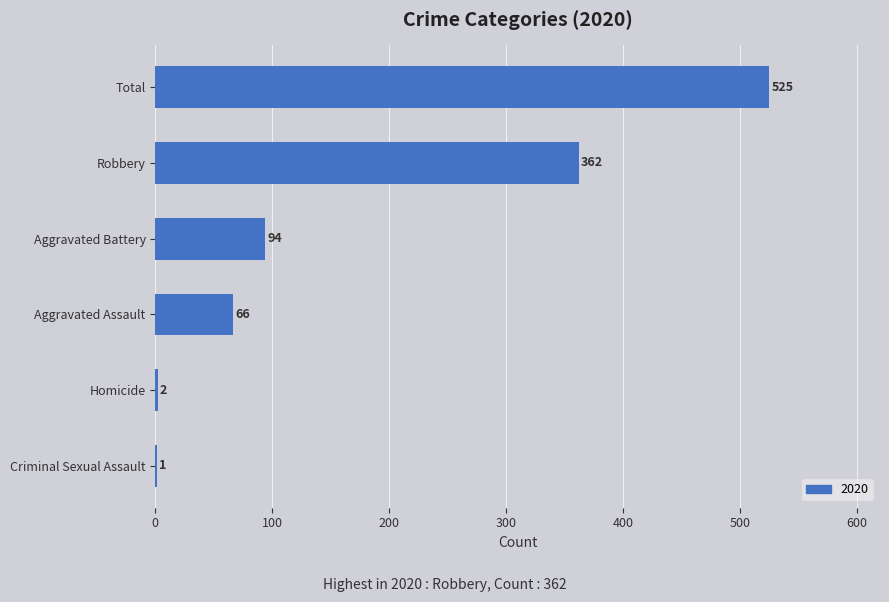

At which category does the chart reach its peak across all series?

Total